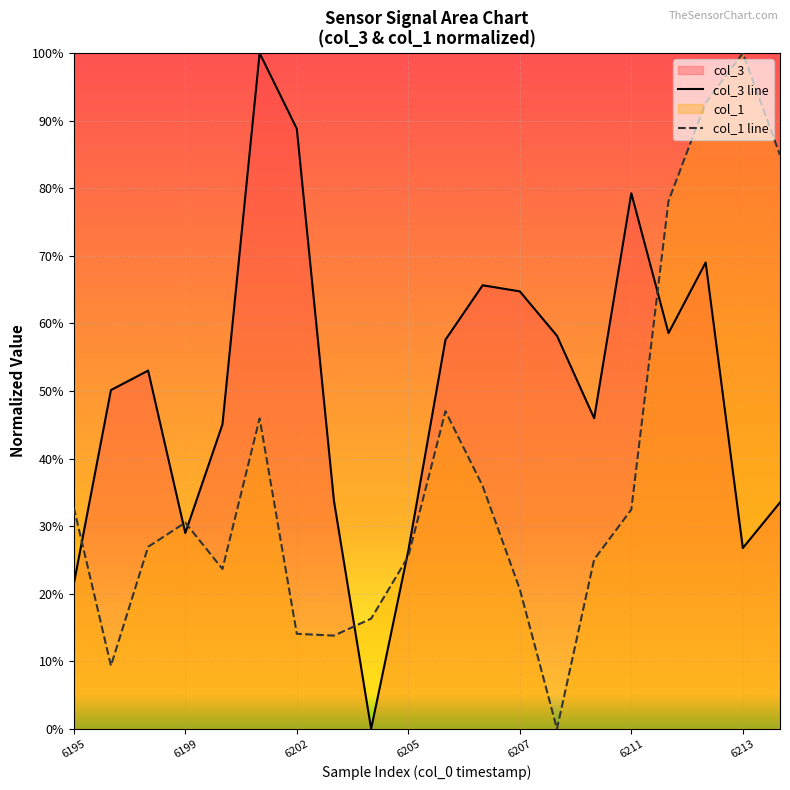

Which series has the largest total across all categories?

col_3 line